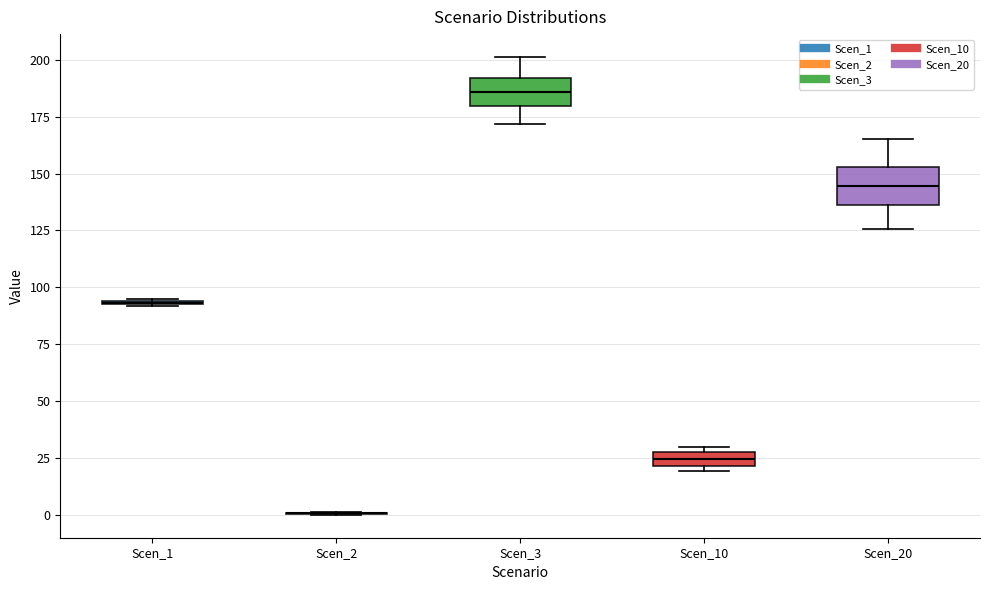

Where is the upper edge of the box for Scen_20 on the y-axis? The values are not printed on the chart, so give them approximately, as read against the axis.

155